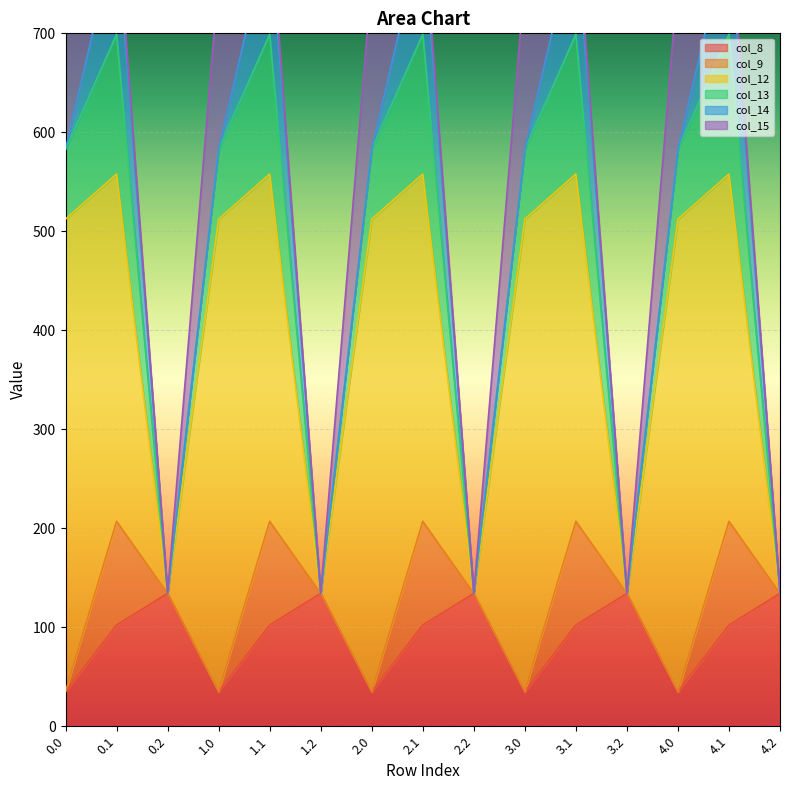

What is the difference between the maximum and minimum values in the col_8 series?

99.2